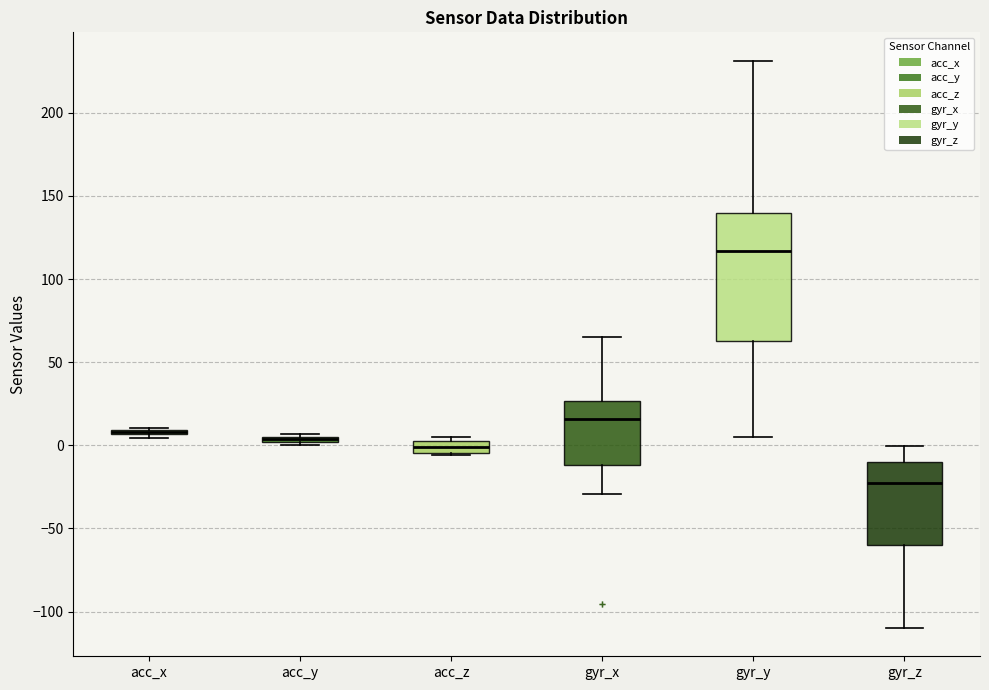

Comparing the boxes themselves (not the whiskers), which one is the tallest?

gyr_y